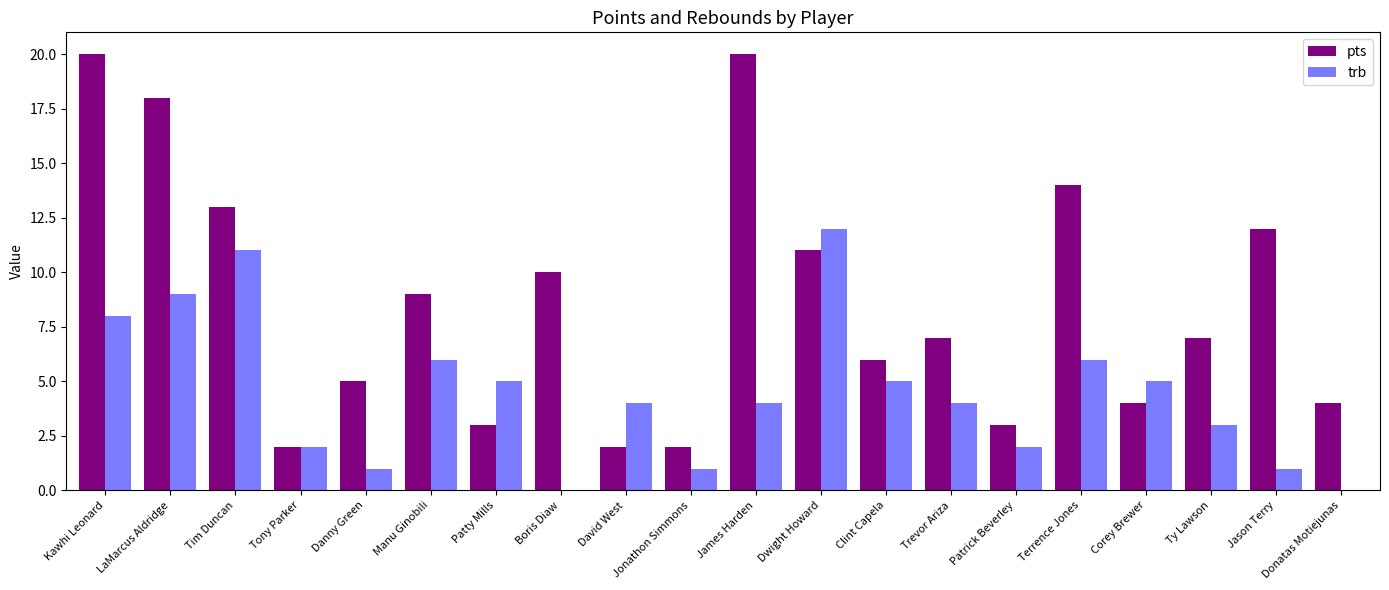

Does the chart contain stacked bars?

No